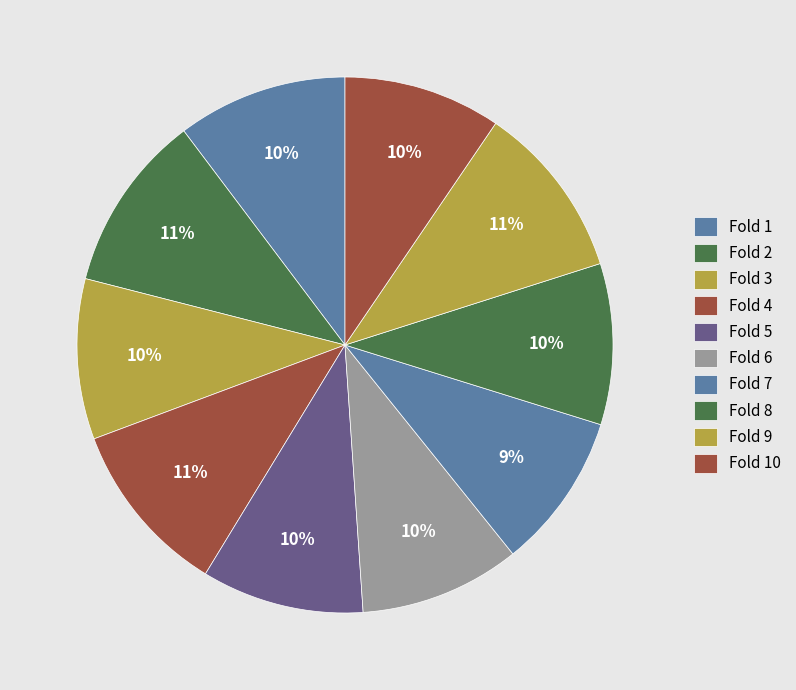

Count the number of slices in the pie.

10